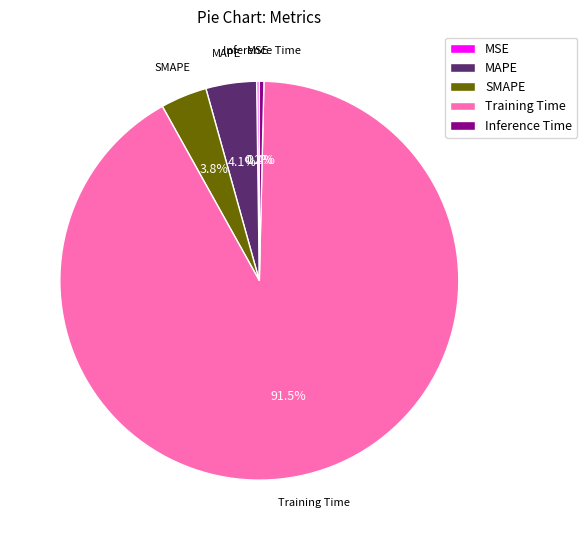

The SMAPE slice represents 4% of the pie. True or false?

True